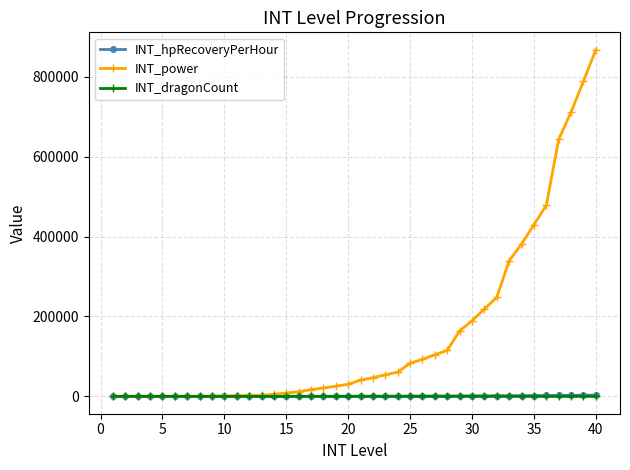

What is the greatest value displayed?

867440